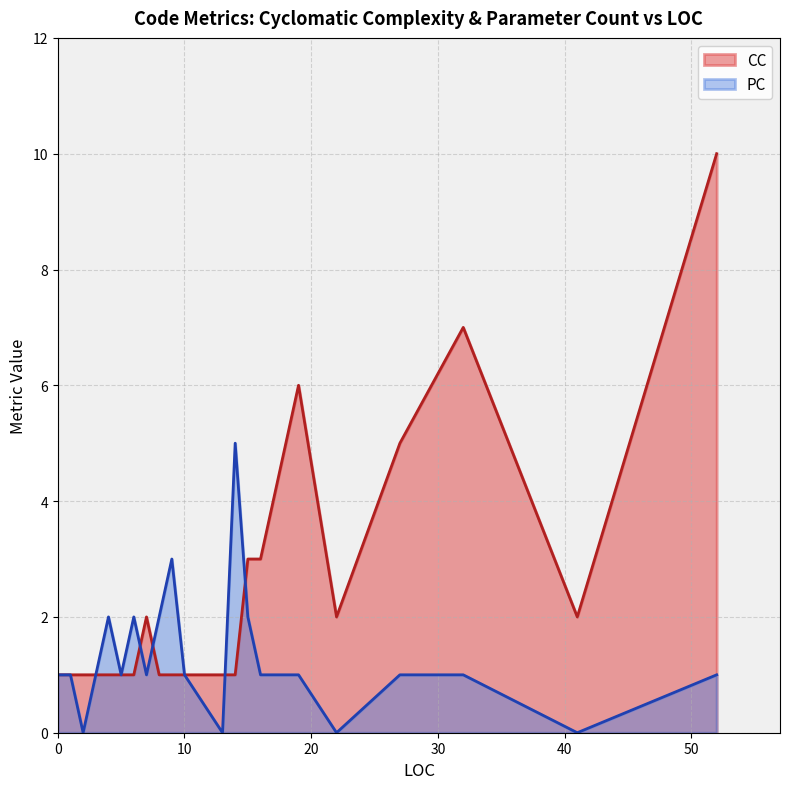

Where is CC nearest to the value 5?

27